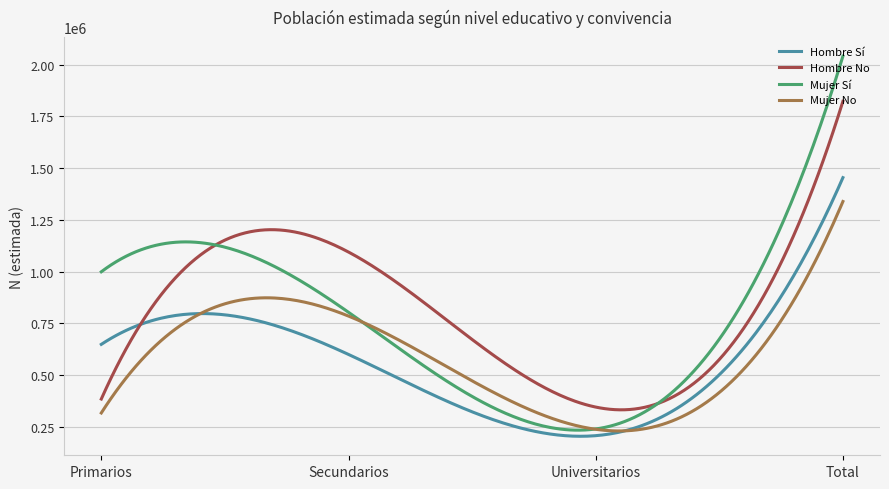

Rank the series by their maximum value, from highest to lowest.

Mujer Sí, Hombre No, Hombre Sí, Mujer No